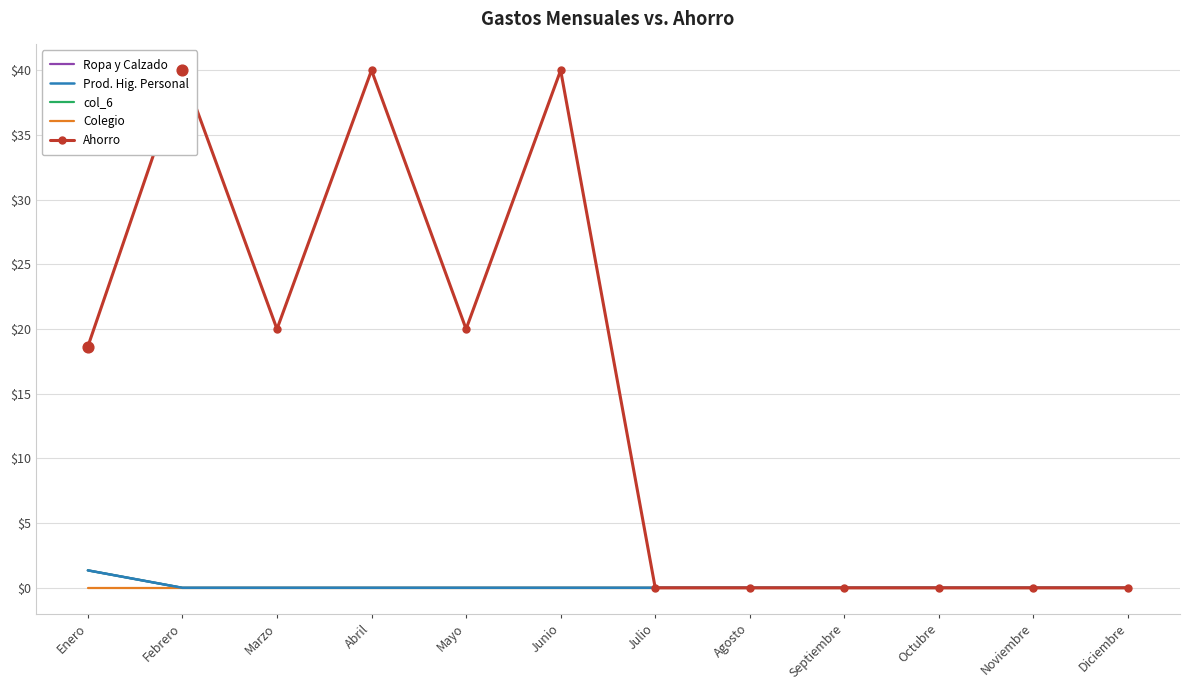

Is the value of col_6 at Diciembre greater than the value of Ahorro at Noviembre?

No